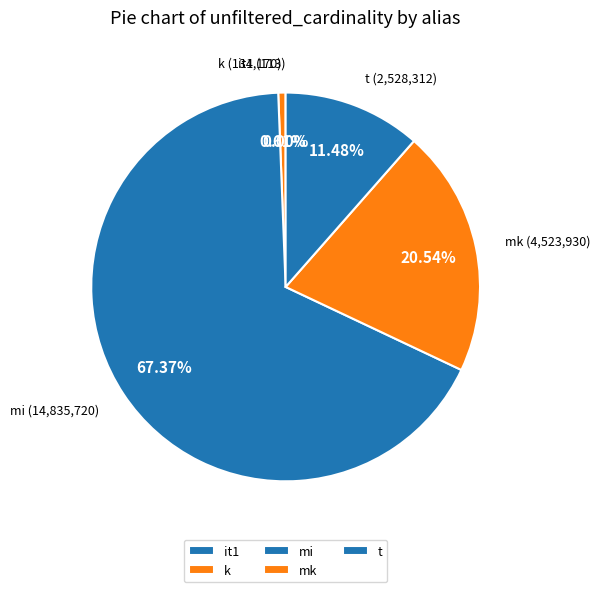

True or false: it1 accounts for 0% of the total.

True